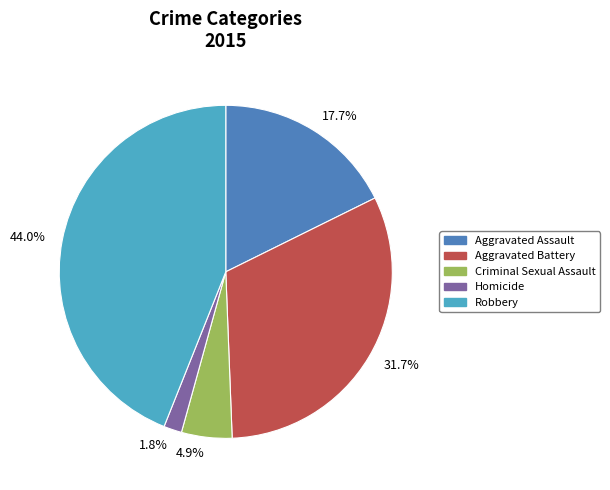

Rank the categories by value from lowest to highest.

1.8%, 4.9%, 17.7%, 31.7%, 44.0%